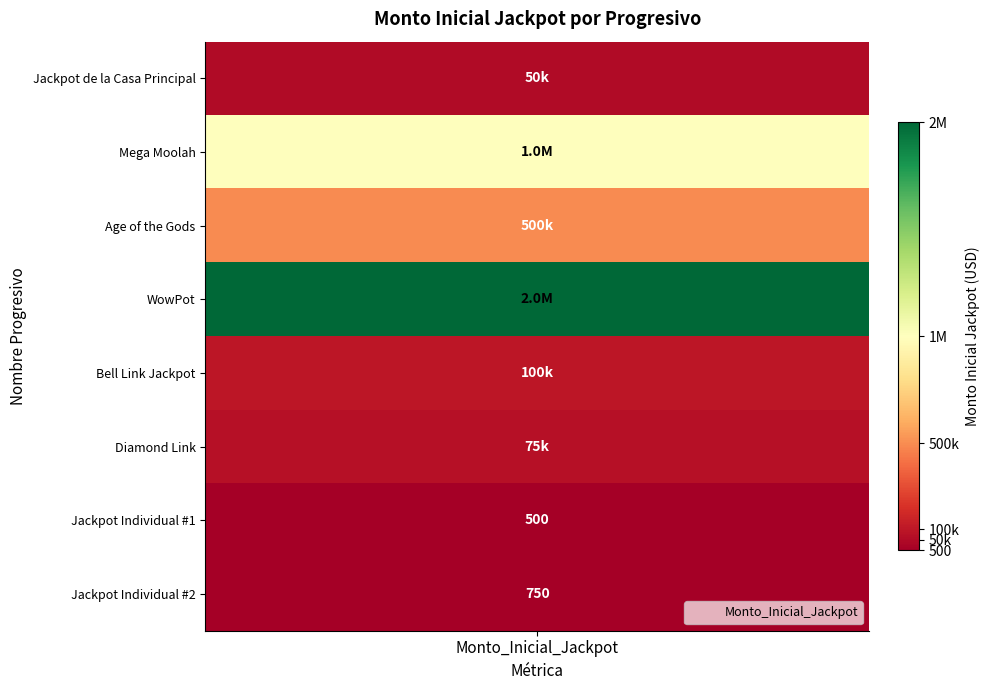

What is the difference between the second highest and second lowest values?

999250